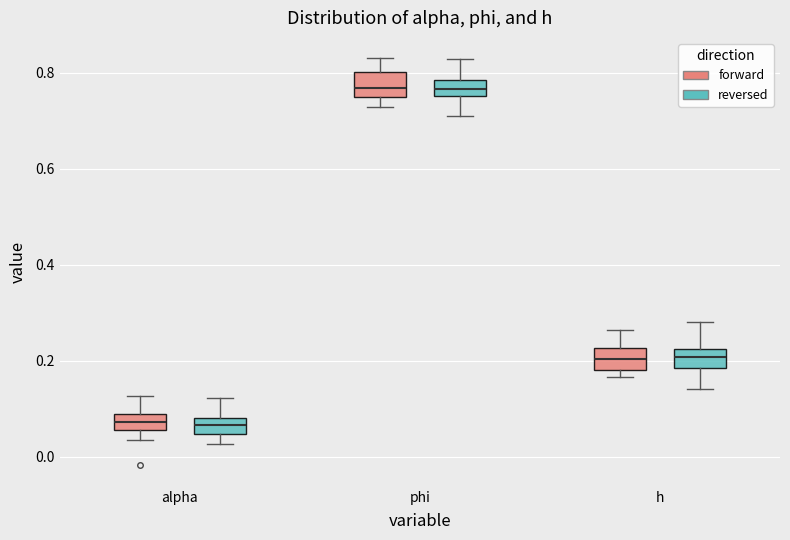

Reading left to right, read every box against the y-axis: the position of its median line, the range the box covers, and the ends of its whiskers. The values are not printed on the chart, so give them approximately, as read against the axis.

alpha (forward): median 0.08, box 0.06 to 0.10, whiskers 0.04 to 0.12
alpha (reversed): median 0.06, box 0.04 to 0.08, whiskers 0.02 to 0.12
phi (forward): median 0.76, box 0.74 to 0.80, whiskers 0.72 to 0.84
phi (reversed): median 0.76 (inside the box), box 0.76 to 0.78, whiskers 0.72 to 0.82
h (forward): median 0.20, box 0.18 to 0.22, whiskers 0.16 to 0.26
h (reversed): median 0.20, box 0.18 to 0.22, whiskers 0.14 to 0.28